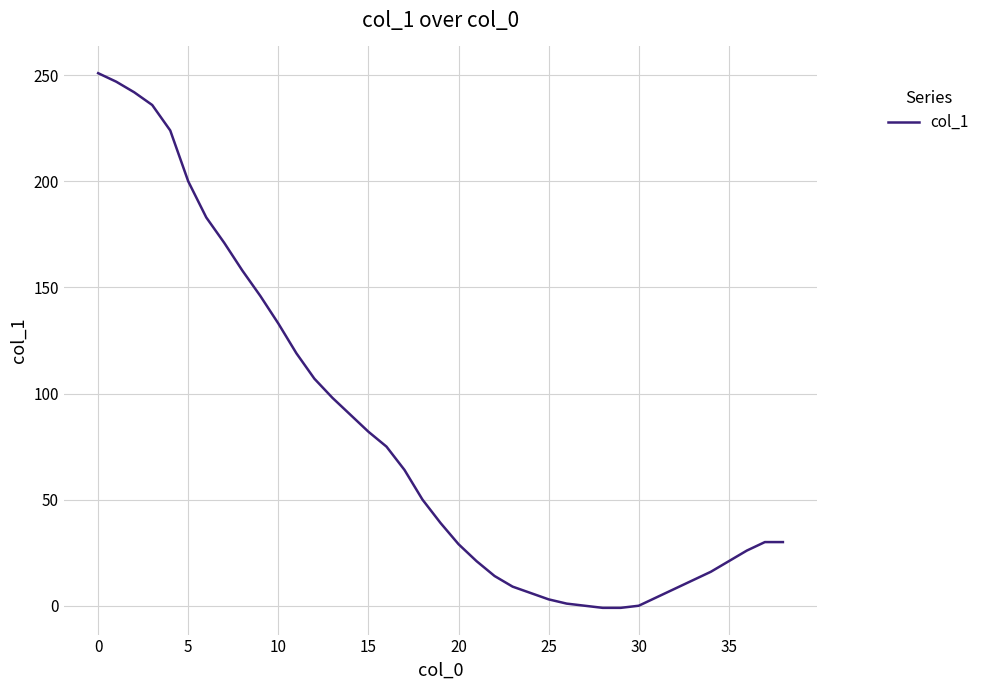

What is the greatest value displayed?

251